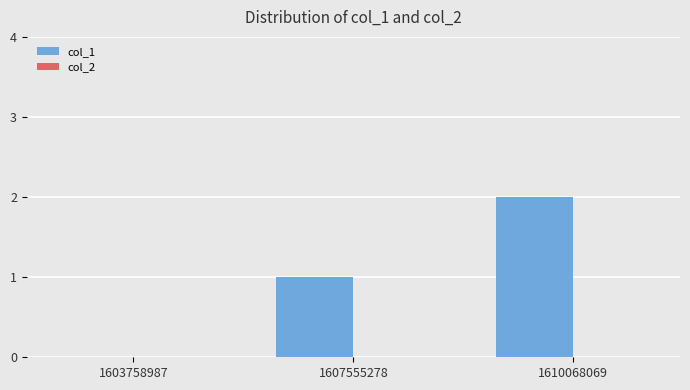

What is the maximum value shown in the chart?

2